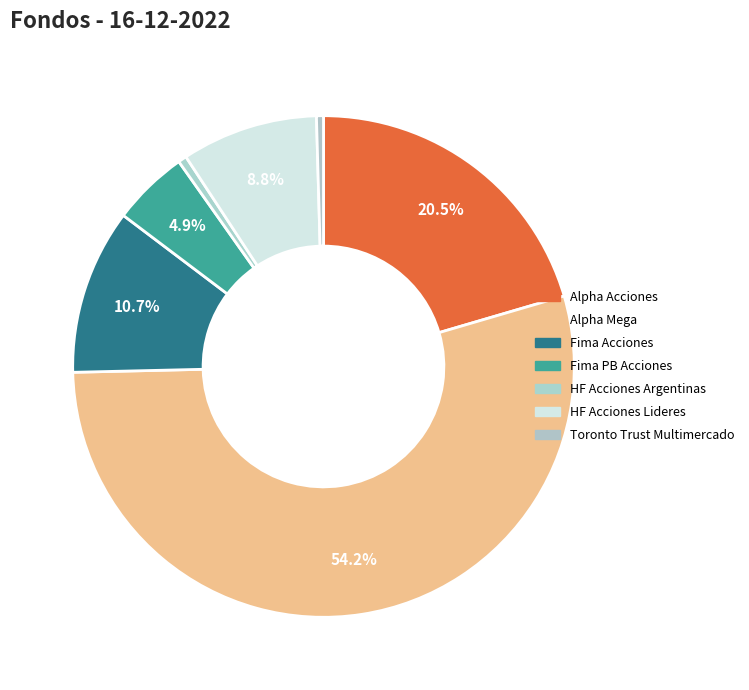

Count the number of slices in the pie.

7